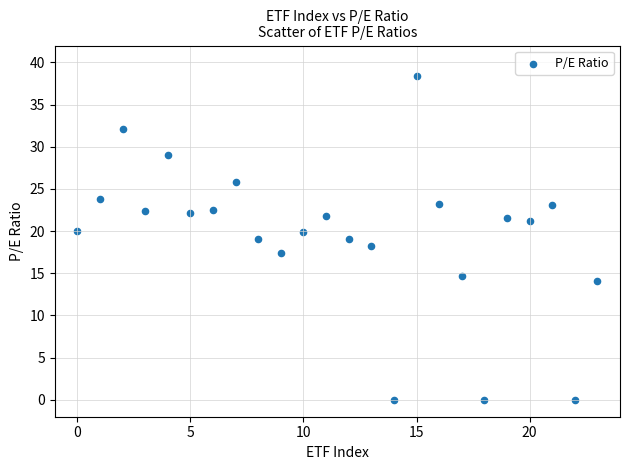

What is the range of Y values (max minus min)?

38.4